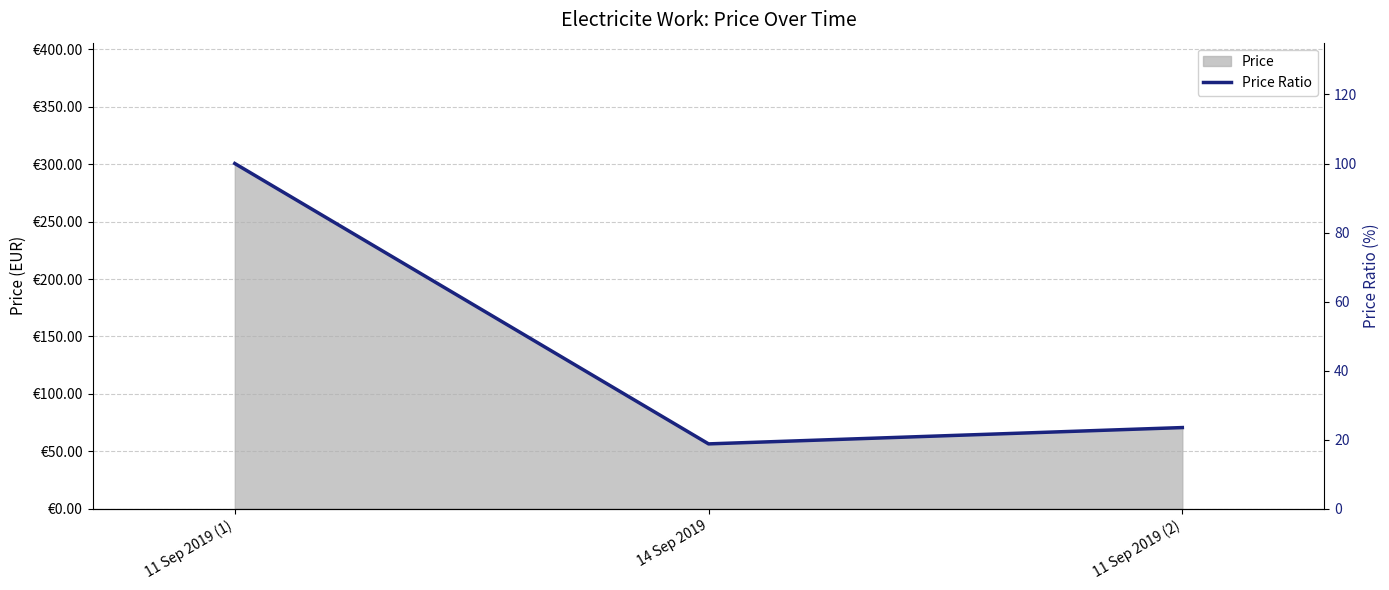

Rank the categories by value from highest to lowest.

11 Sep 2019 (1), 11 Sep 2019 (2), 14 Sep 2019